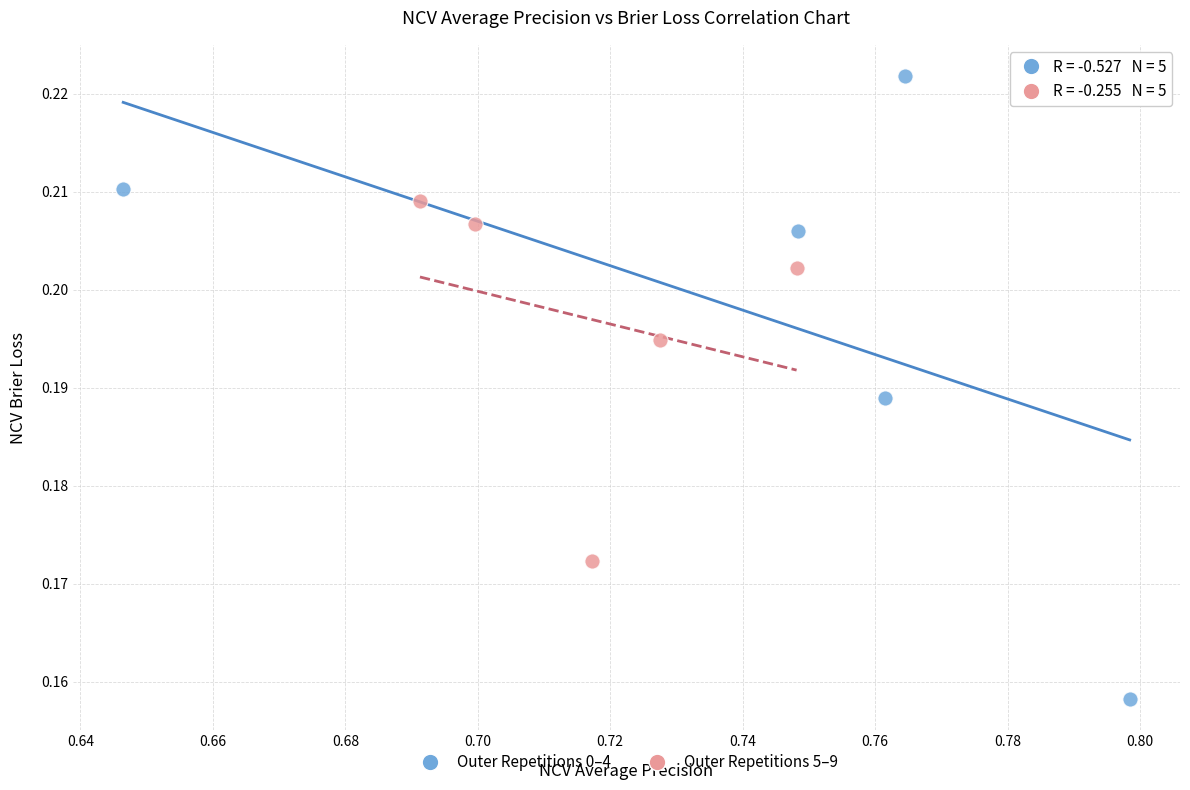

Which series has the widest spread of Y values?

Outer Repetitions 0–4